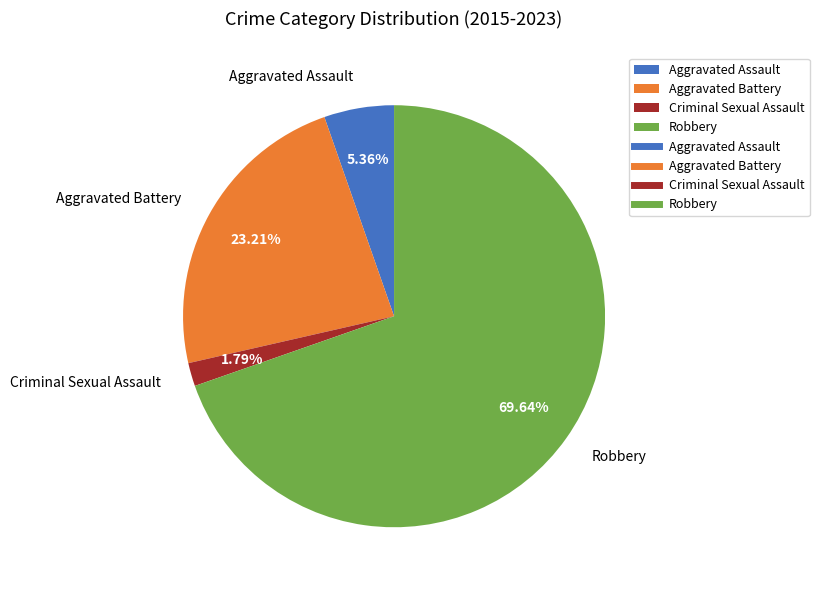

What percentage is the Aggravated Battery slice, to the nearest percent?

23%